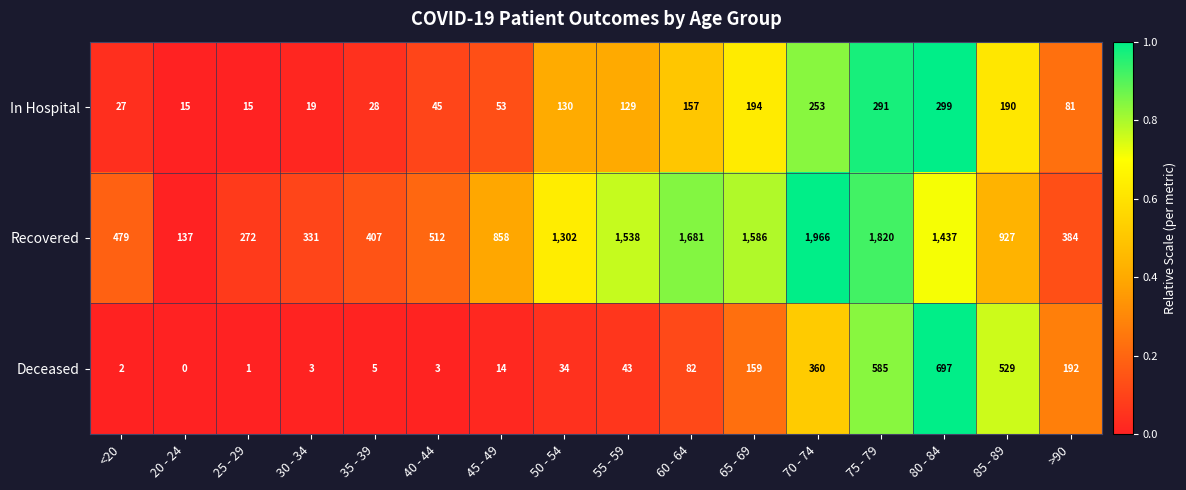

What is the difference between the In Hospital values at >90 and 30 - 34?

62